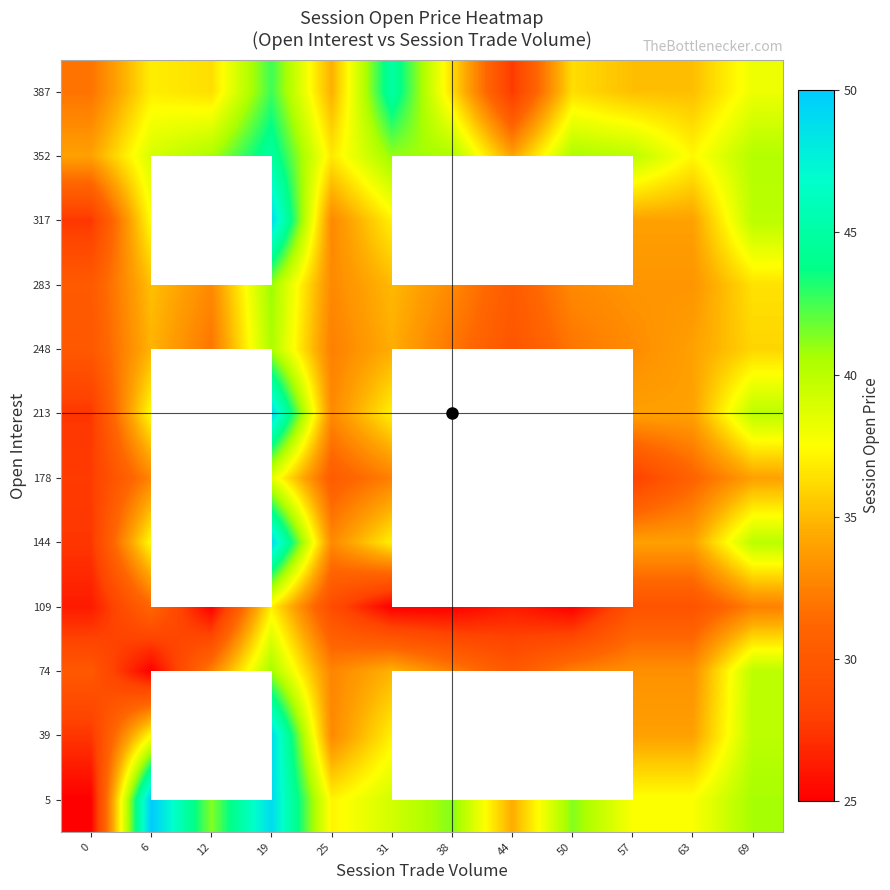

What is the difference between the highest and lowest values at 57?

12.0